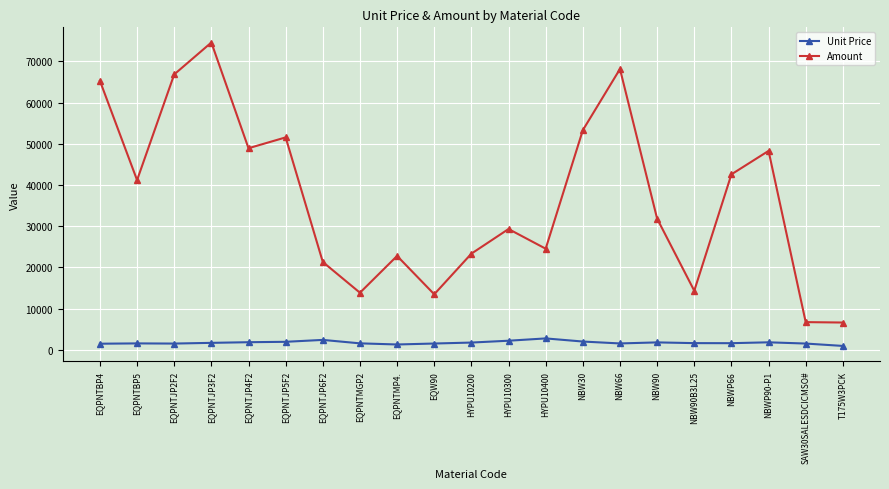

True or false: Amount and Unit Price cross at least once.

False